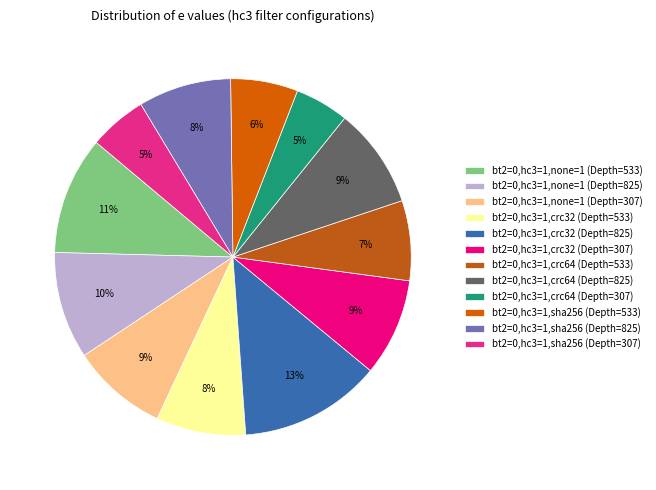

Combined, what portion of the pie is bt2=0,hc3=1,crc64 (Depth=533) and bt2=0,hc3=1,sha256 (Depth=533)?

13.4%